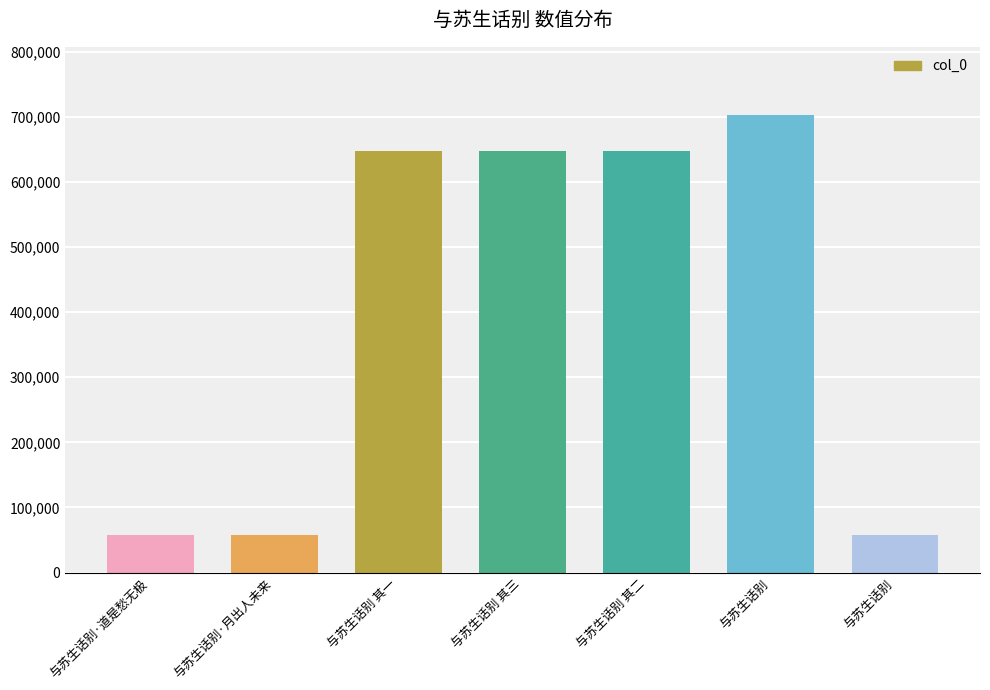

What is the sum of the values at 与苏生话别 其二 and 与苏生话别·月出人未来?

704646